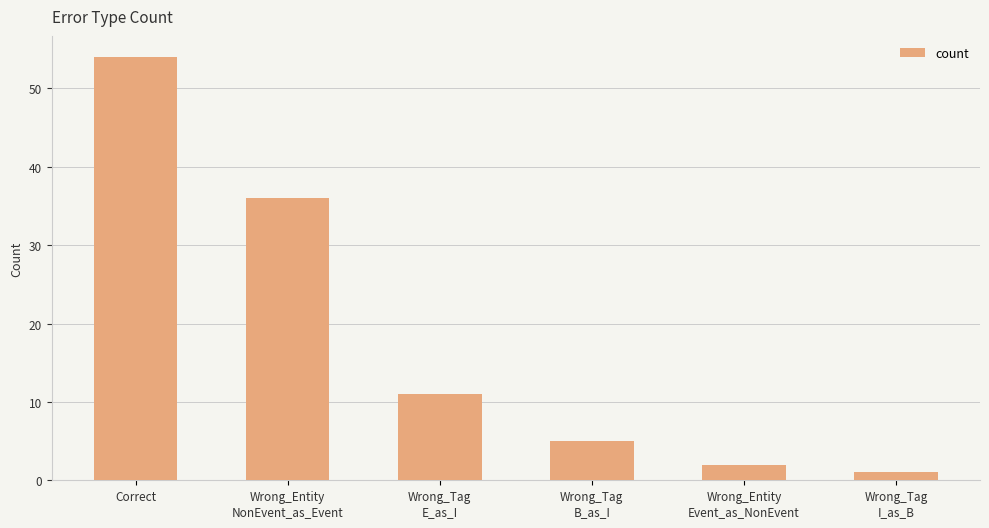

At which category does the chart reach its minimum across all series?

Wrong_Tag
I_as_B